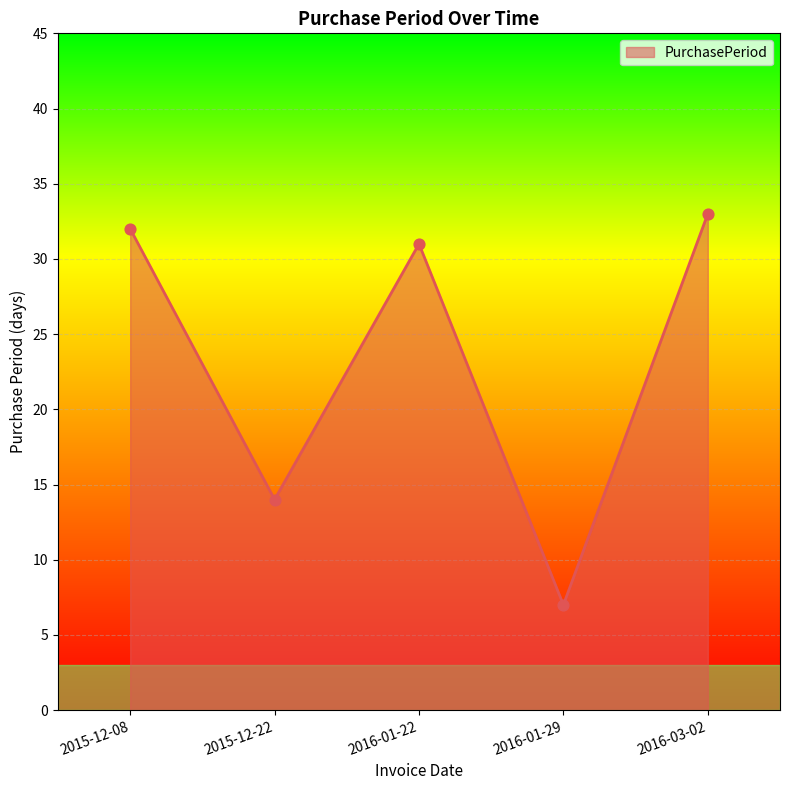

Approximately how many times larger is the value at 2016-03-02 compared to 2015-12-08?

1.0